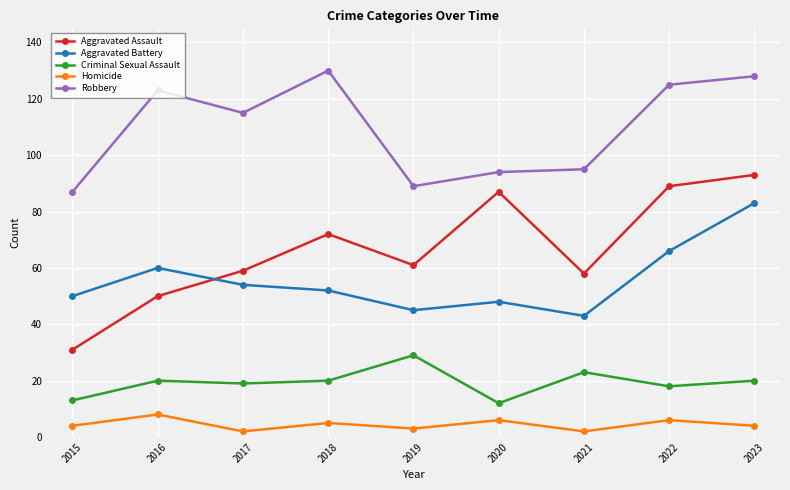

At 2015, list the series in order from smallest to largest.

Homicide, Criminal Sexual Assault, Aggravated Assault, Aggravated Battery, Robbery